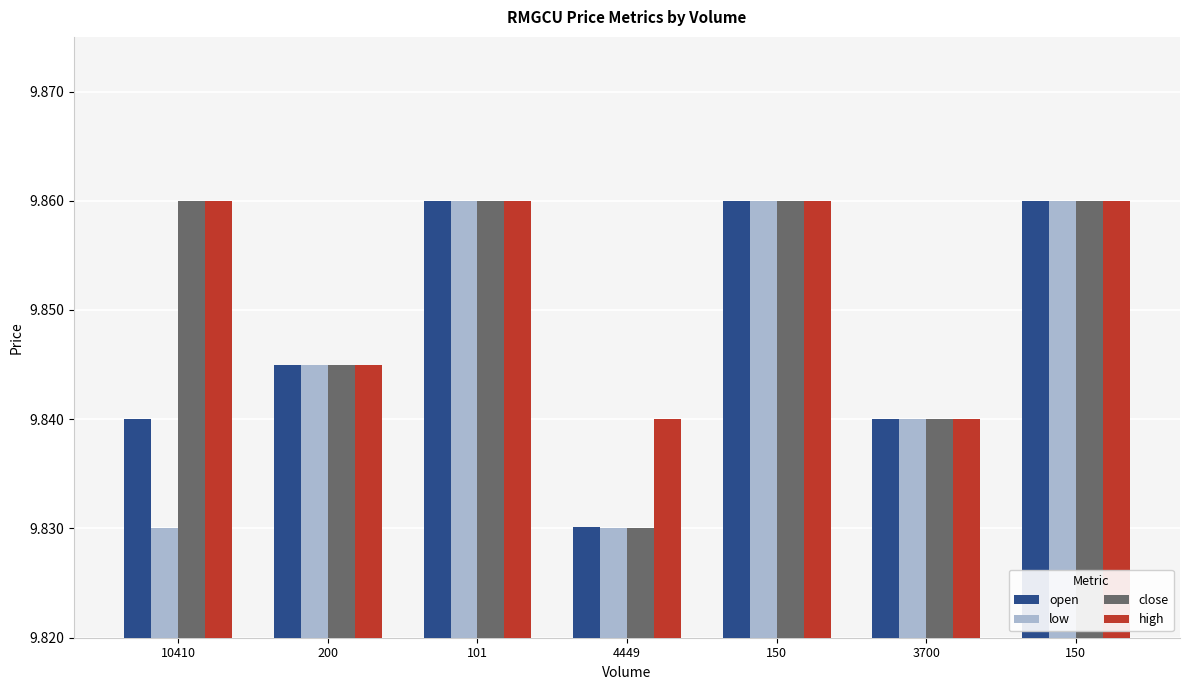

At which category does the chart reach its peak across all series?

101